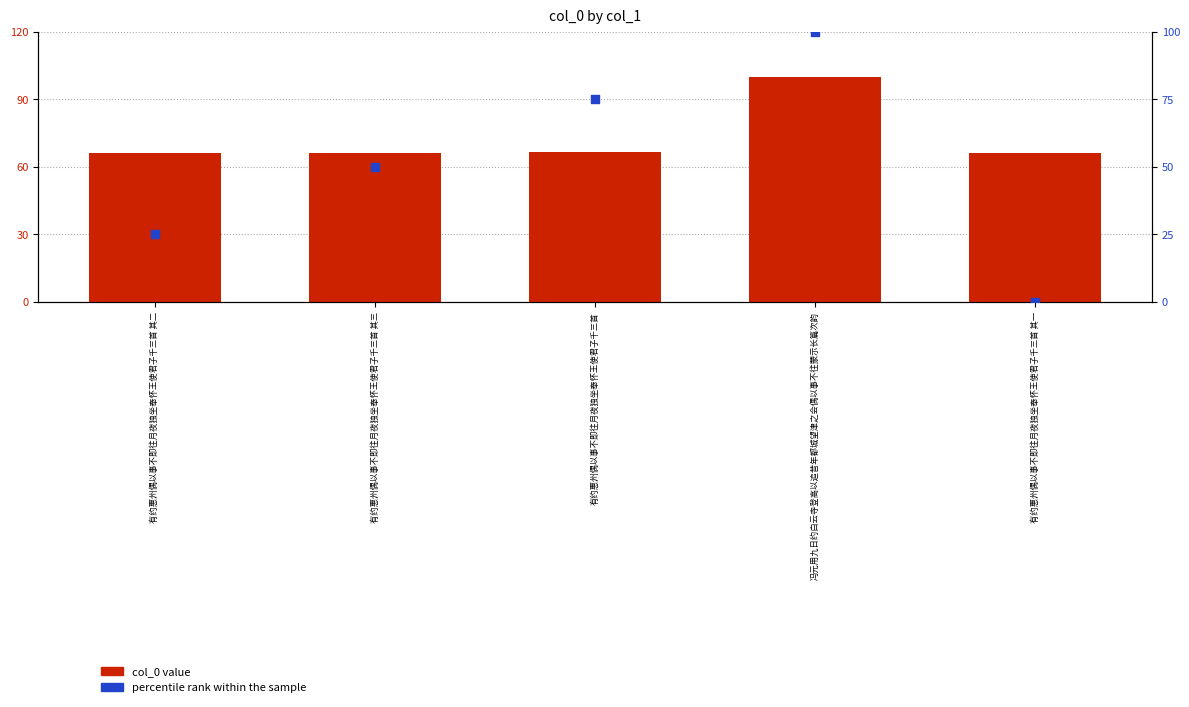

Is the value of col_0 at 有约惠州偶以事不即往月夜独坐奉怀王使君子千三首 其三 greater than the value of percentile rank within the sample at 有约惠州偶以事不即往月夜独坐奉怀王使君子千三首 其三?

Yes